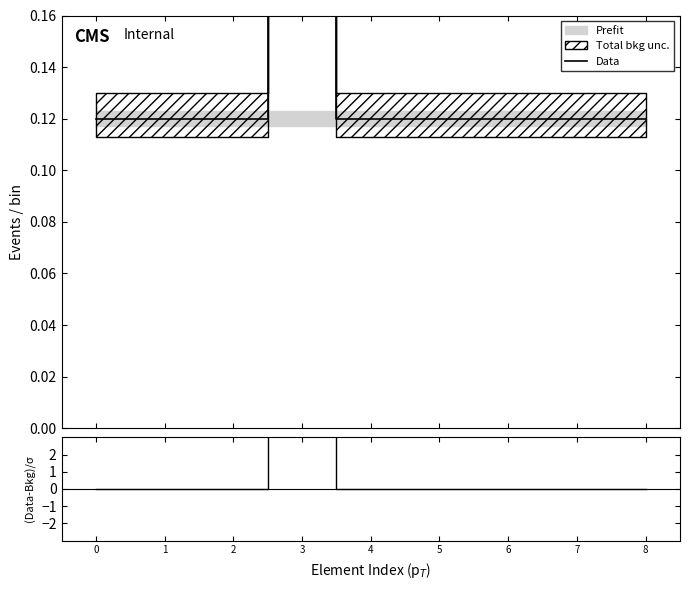

Reading right to left, what are all the values shown in this chart?

Data: 0.1	0.1	0.1	0.1	0.1	1.1	0.1	0.1	0.1
(Data-Bkg)/σ: 0.0	0.0	0.0	0.0	0.0	100.0	0.0	0.0	0.0